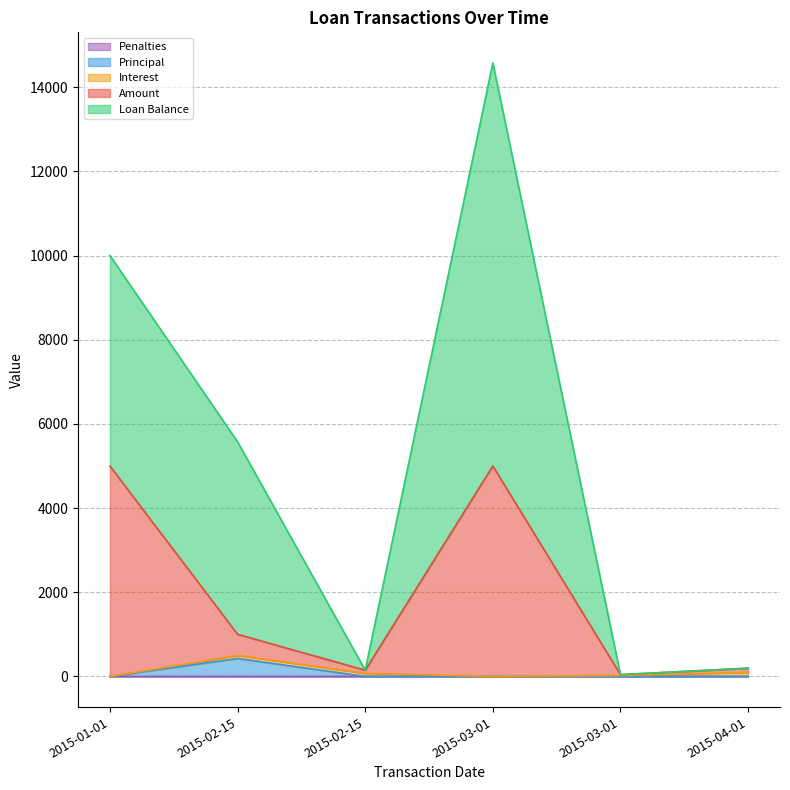

Between 2015-02-15 and 2015-03-01, which series saw the biggest shift?

Loan Balance